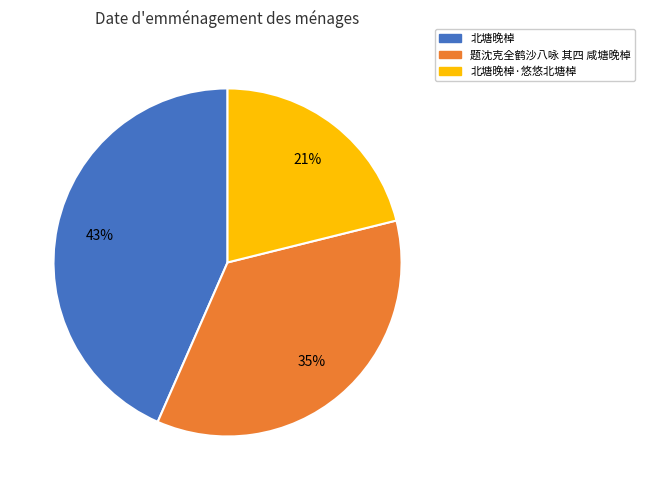

True or false: 题沈克全鹤沙八咏 其四 咸塘晚棹 accounts for 35% of the total.

True